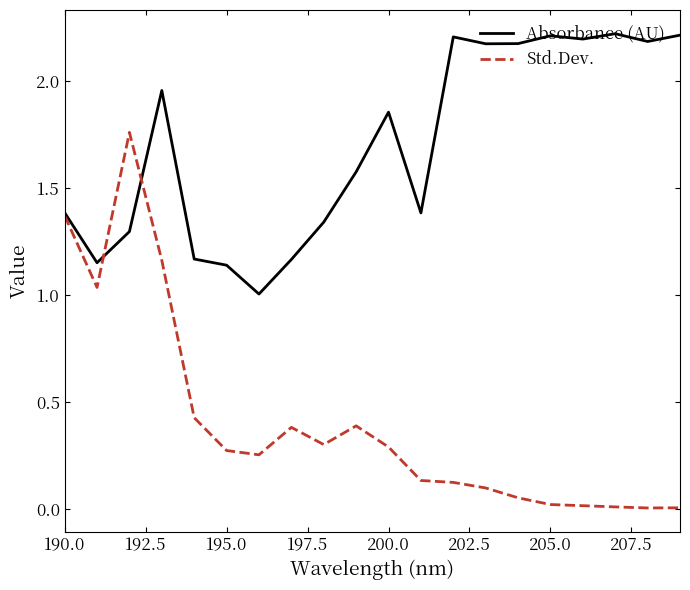

Which series has the largest total across all categories?

Absorbance (AU)